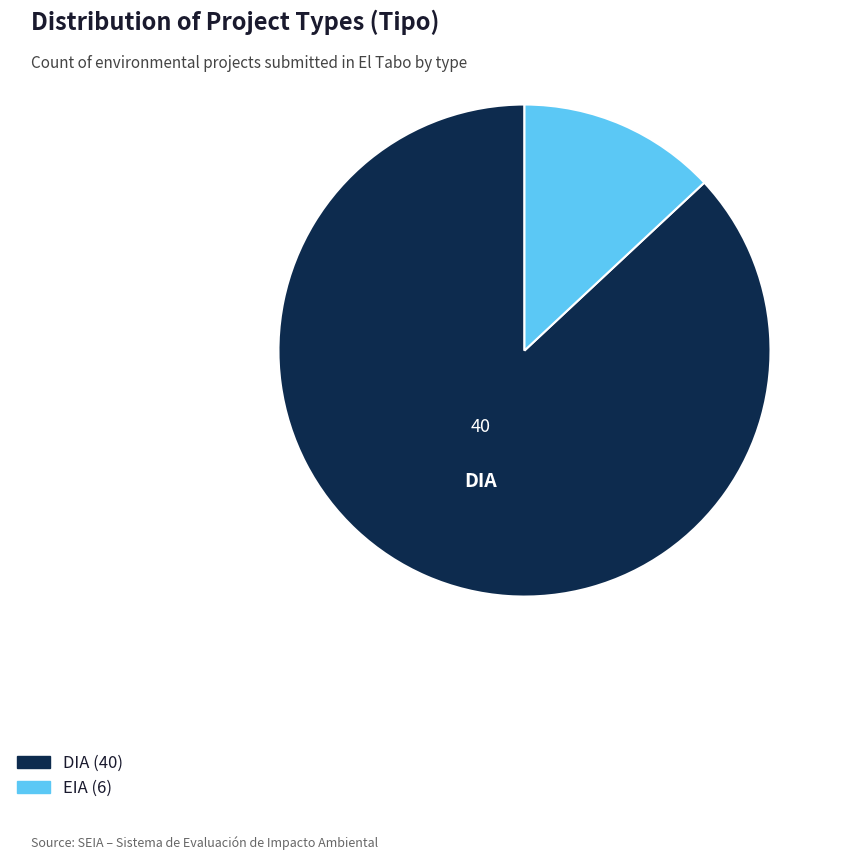

Does DIA represent more than half of the total?

Yes